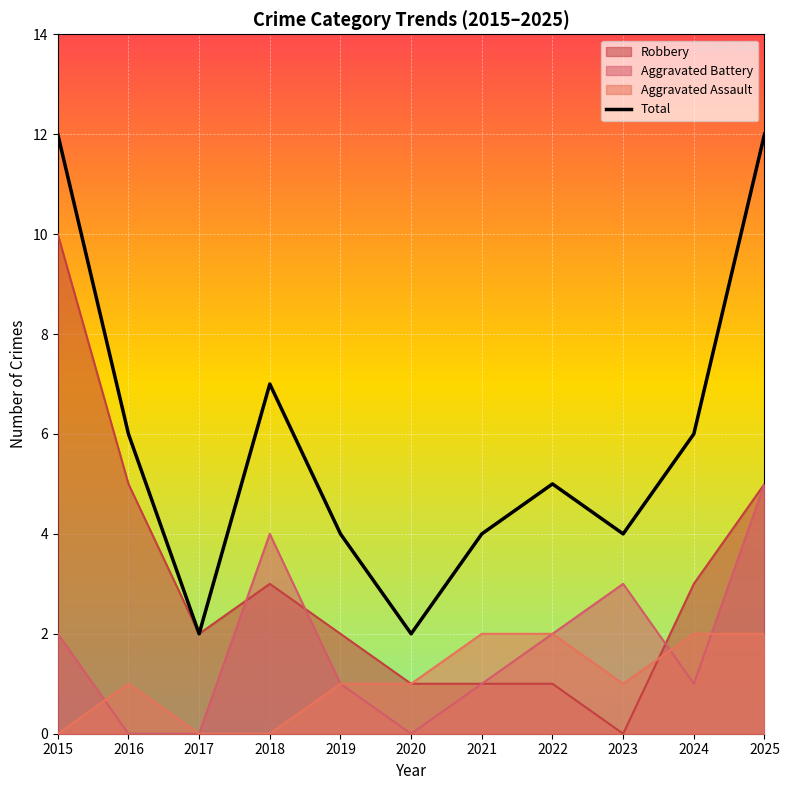

Does the chart display data point markers on the line(s)?

No